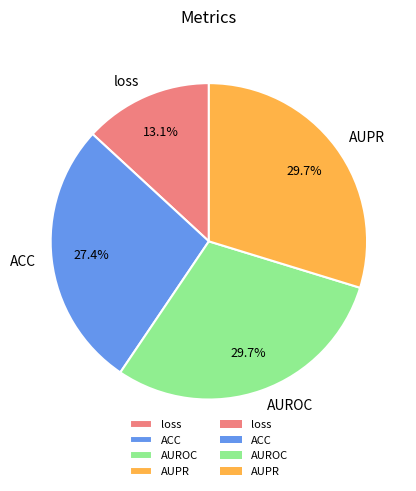

To the nearest percent, what percentage of the pie is AUPR?

30%